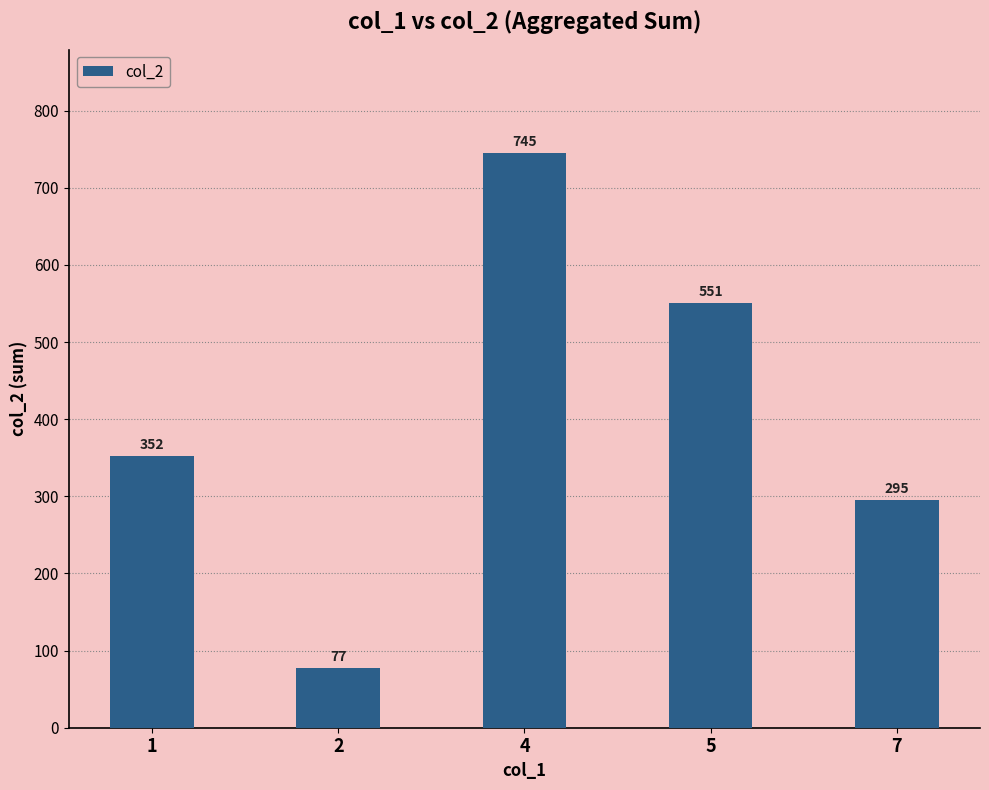

Reading left to right, what are all the values shown in this chart?

1=352	2=77	4=745	5=551	7=295